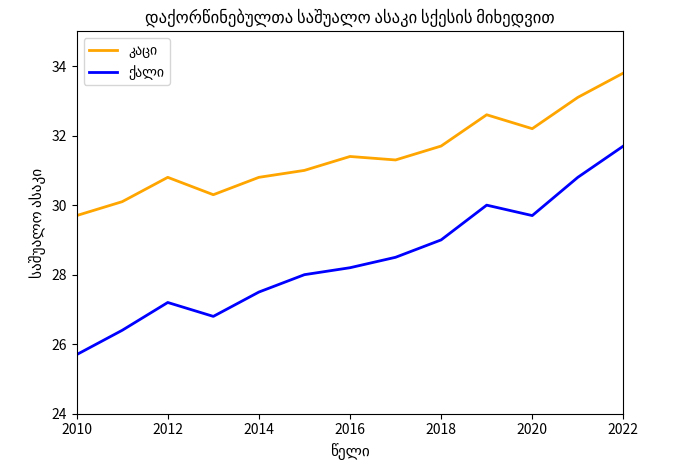

What is the maximum value shown in the chart?

33.8